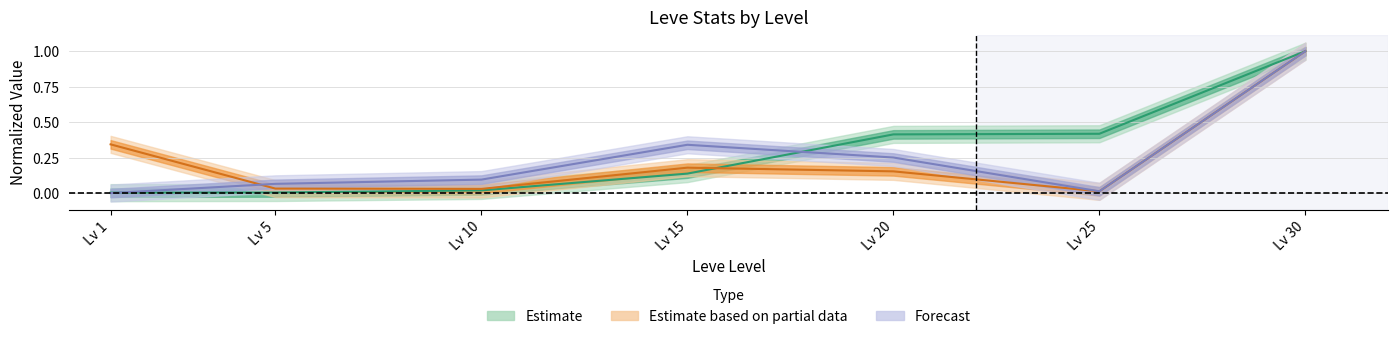

Does the chart have visible grid lines?

Yes